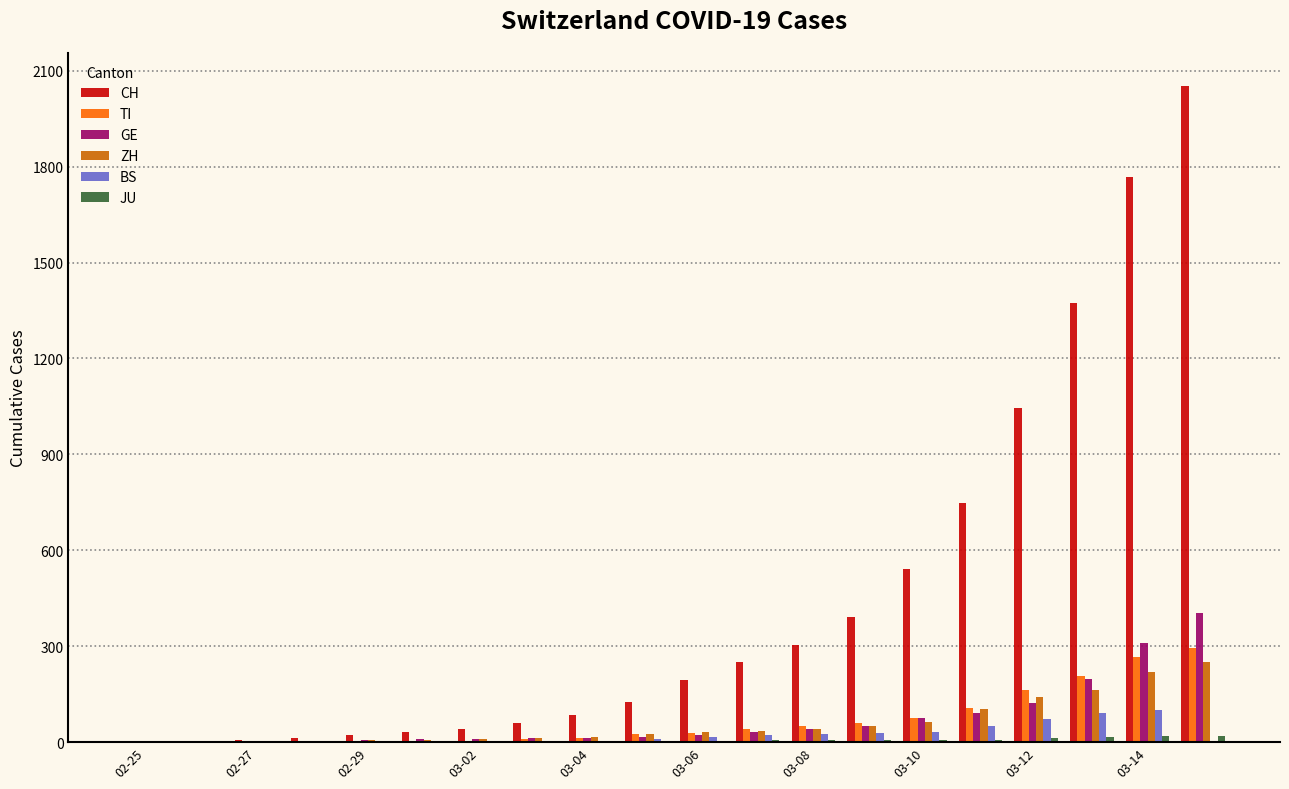

What is the sum of all TI values?

1346